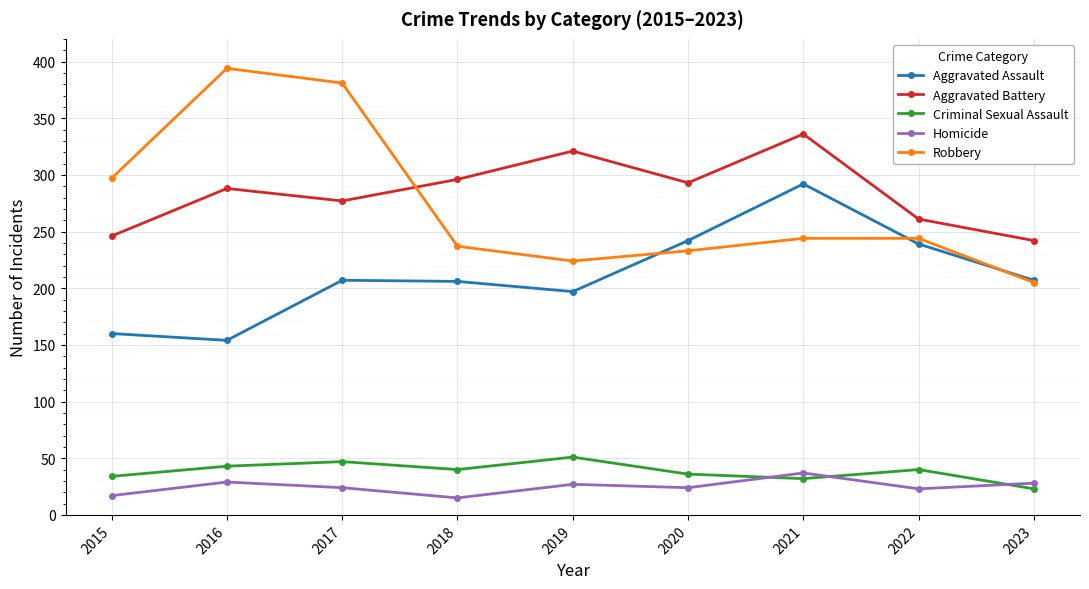

True or false: Aggravated Assault and Criminal Sexual Assault cross at least once.

False